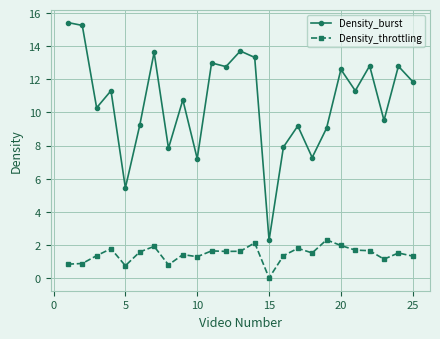

True or false: Density_burst and Density_throttling intersect in this chart.

False